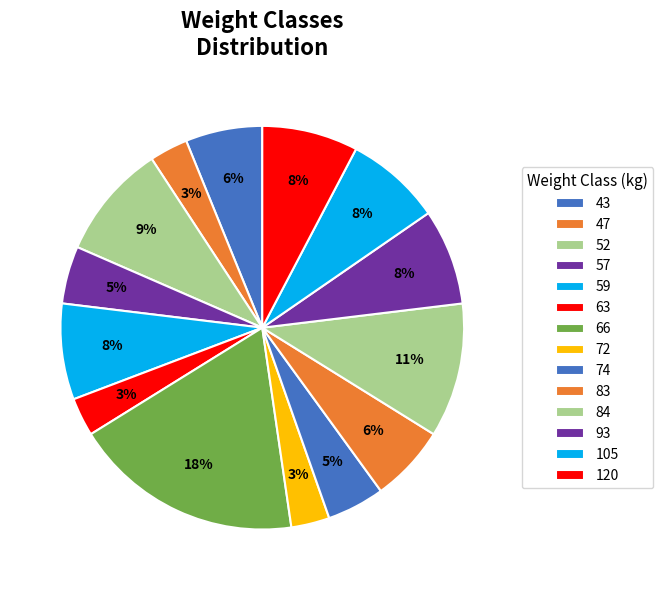

Does 83 represent more than half of the total?

No